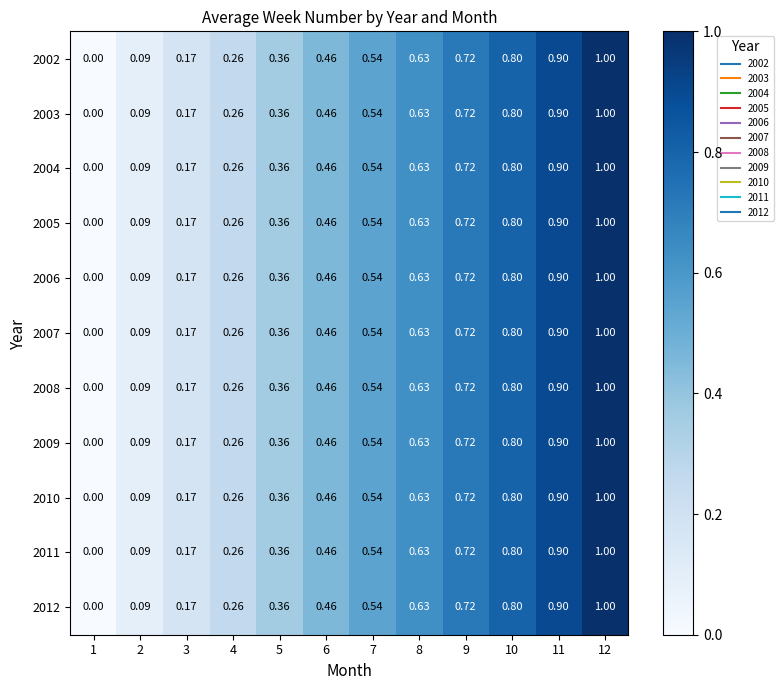

Count the number of data series in this chart.

11